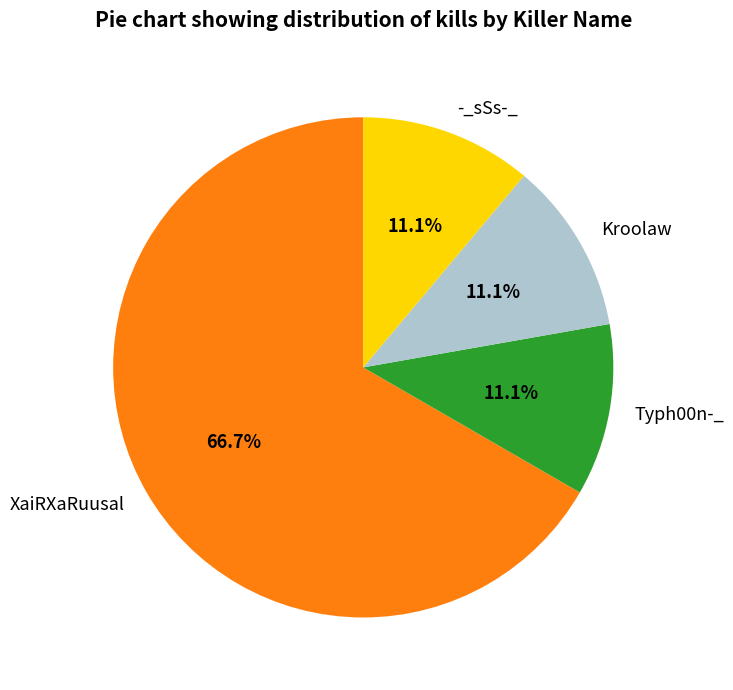

Does Kroolaw represent more than half of the total?

No